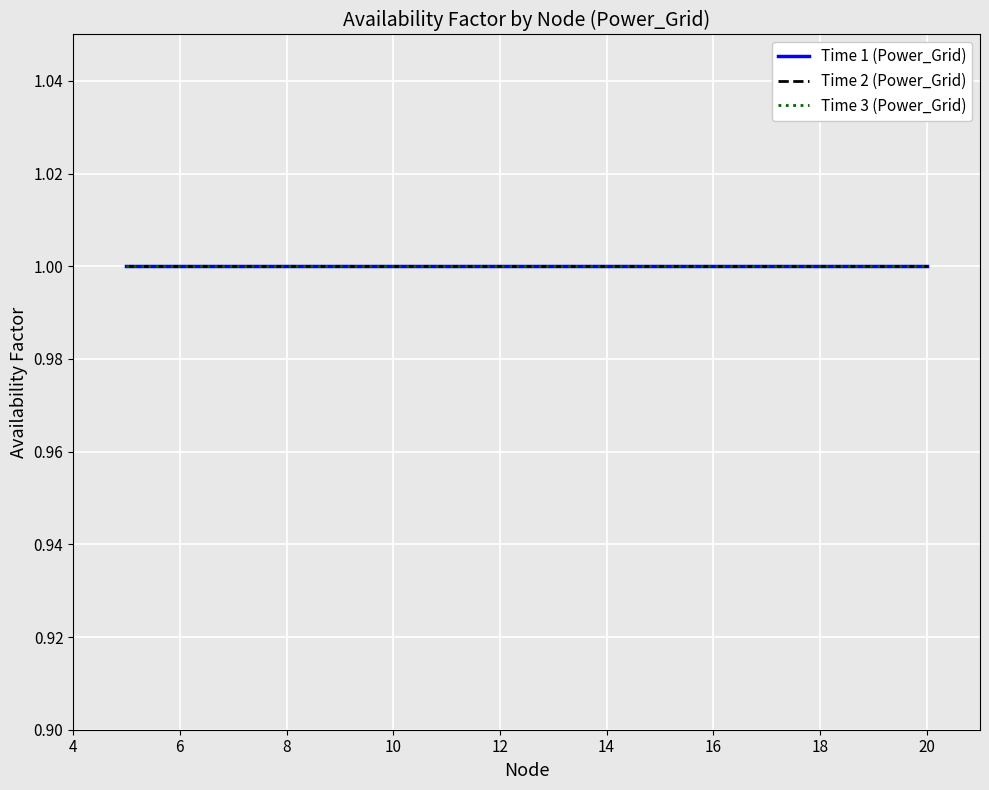

What is the highest value of the Node series?

20